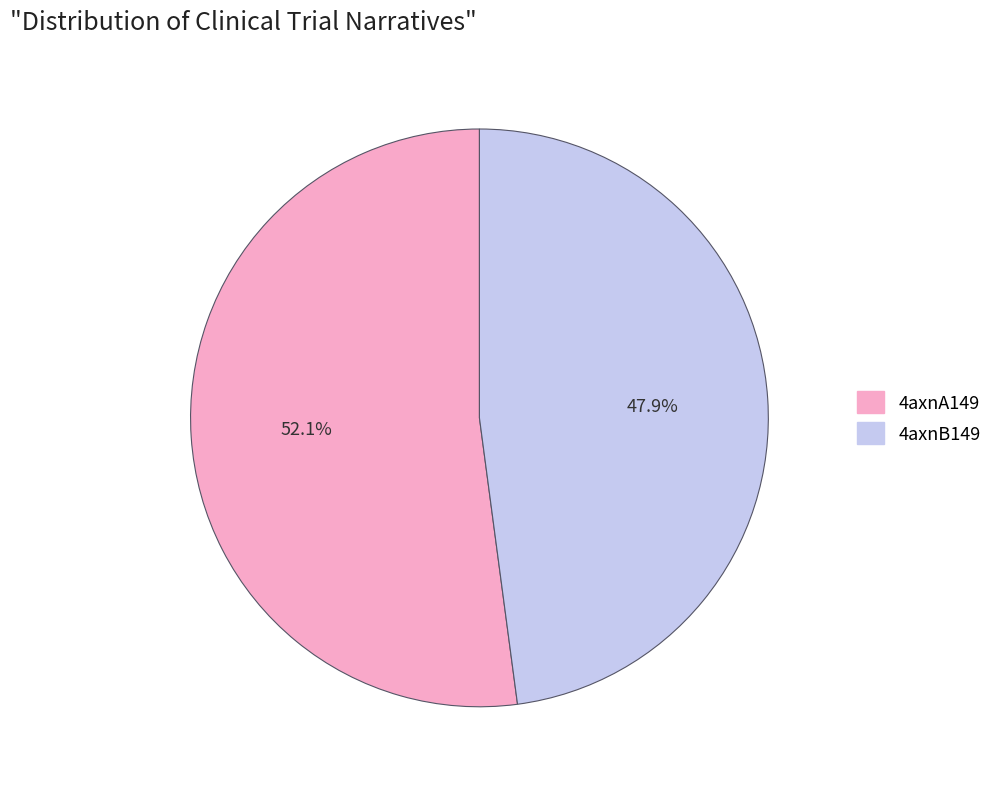

To the nearest percent, what is the difference between the 4axnA149 and 4axnB149 slice percentages?

4%